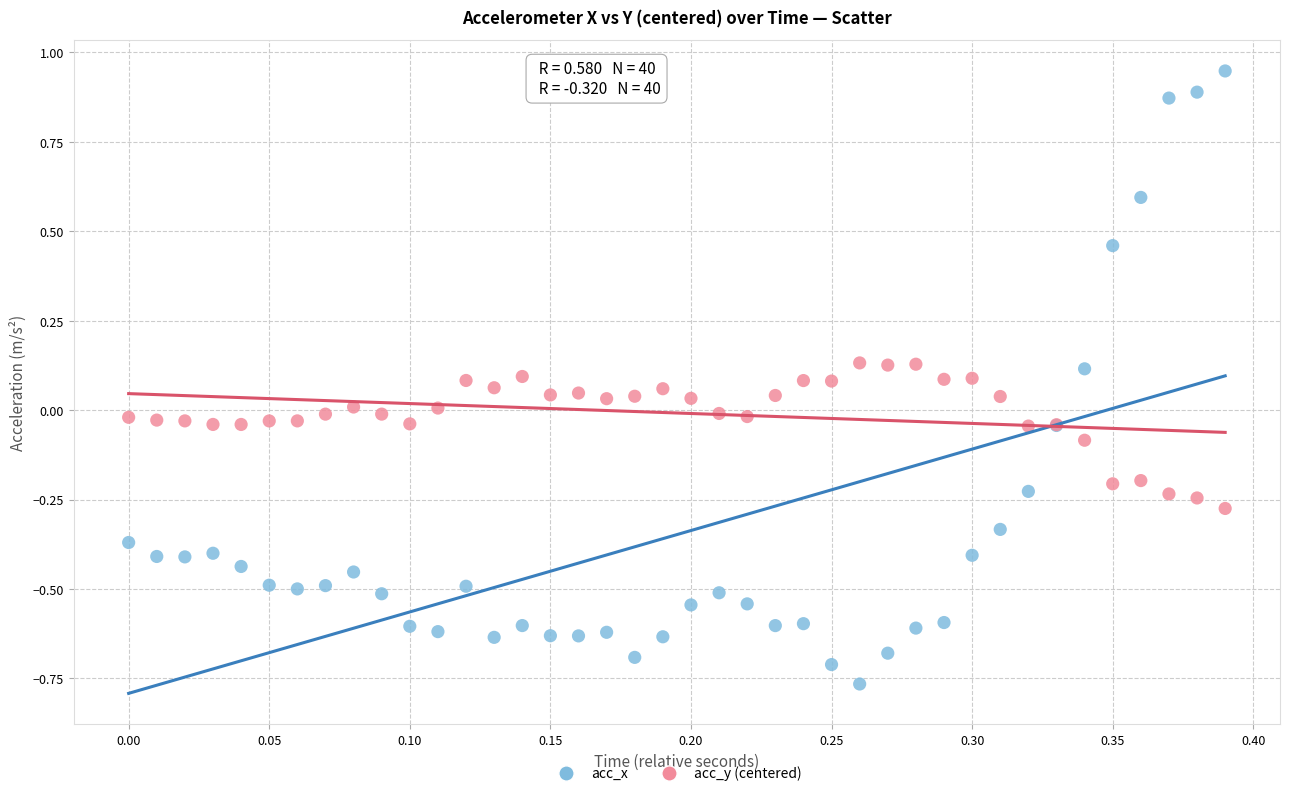

Which series reaches the maximum Y coordinate?

acc_x